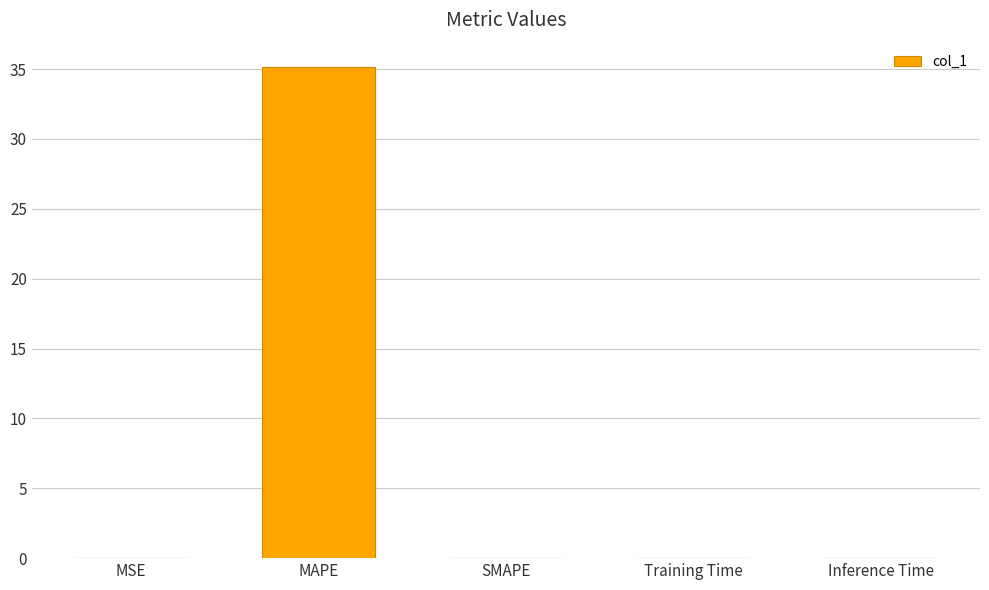

Are the bars horizontal?

No